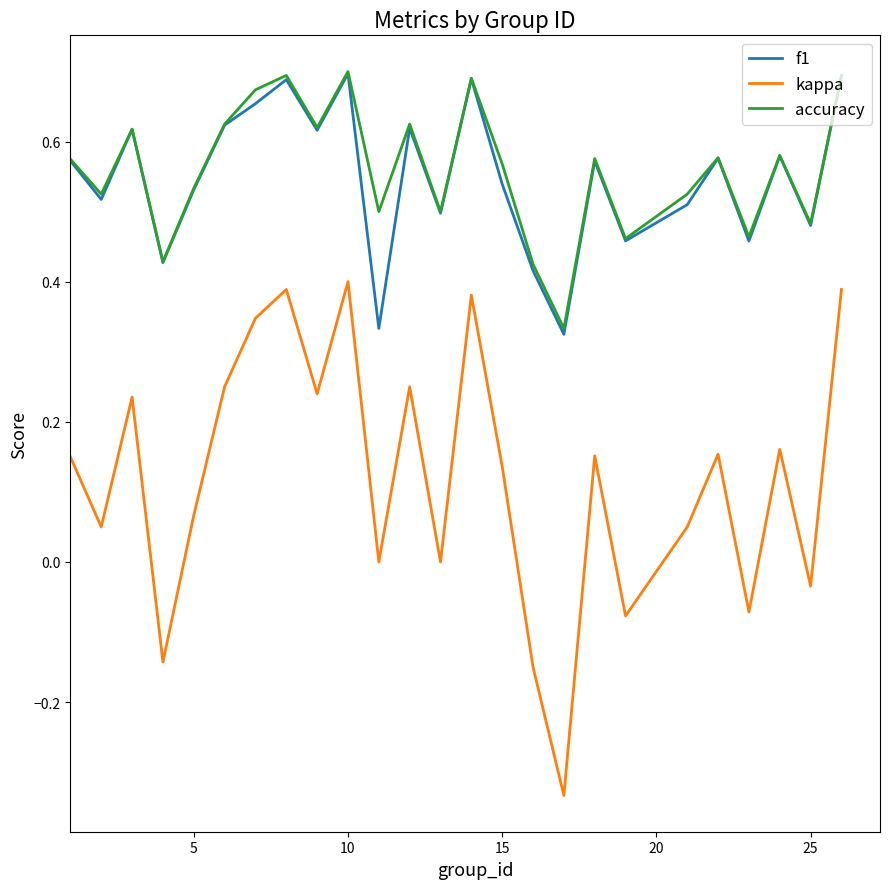

True or false: f1 has more than 2 points higher than both neighbors.

True